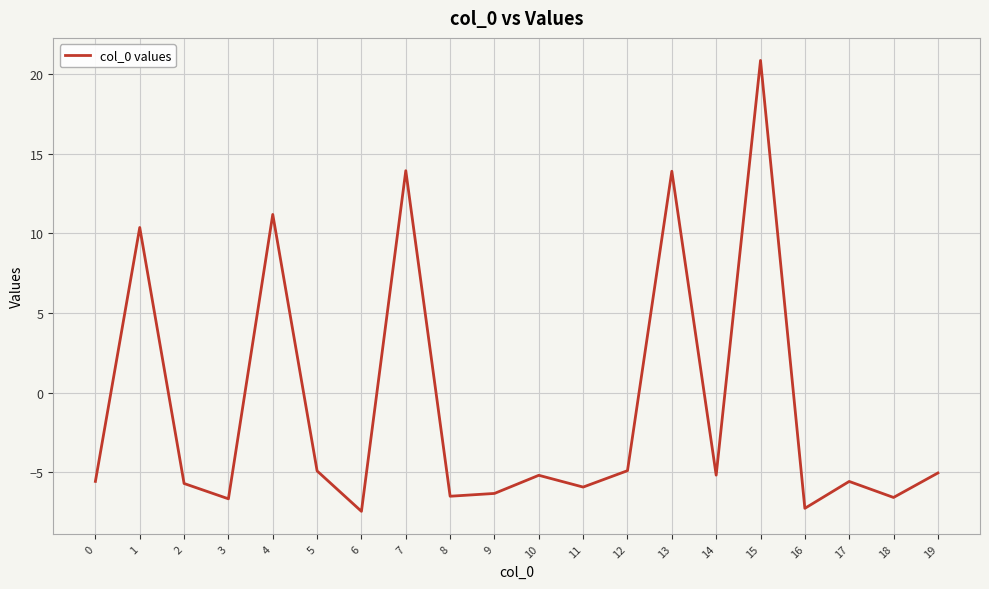

What is the maximum value shown in the chart?

20.9